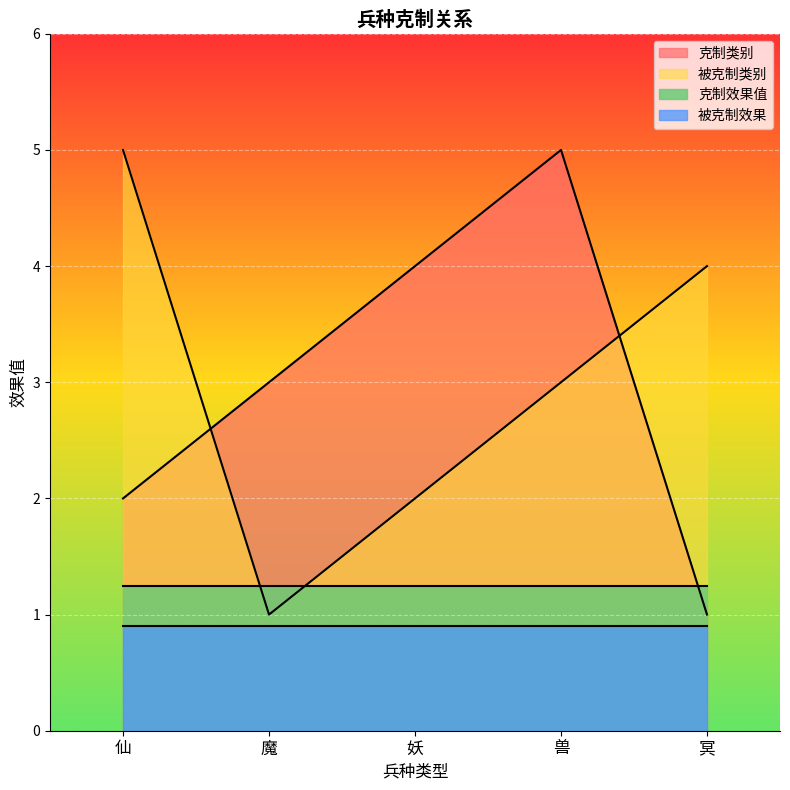

What position from the right is 魔?

4